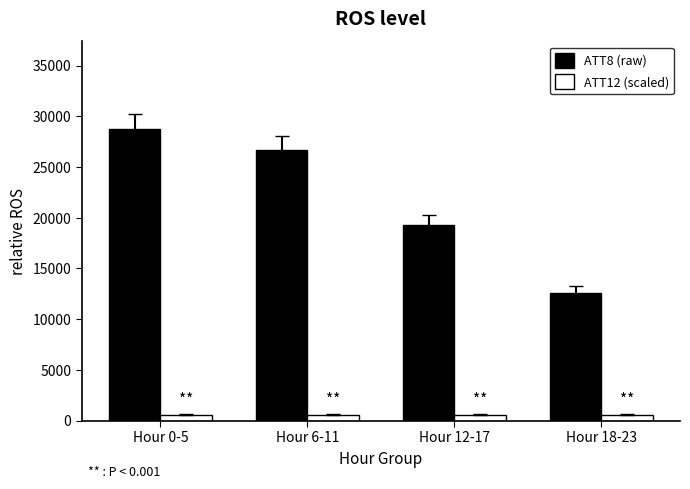

What is the sum of all ATT12 (scaled) values?

2295.3